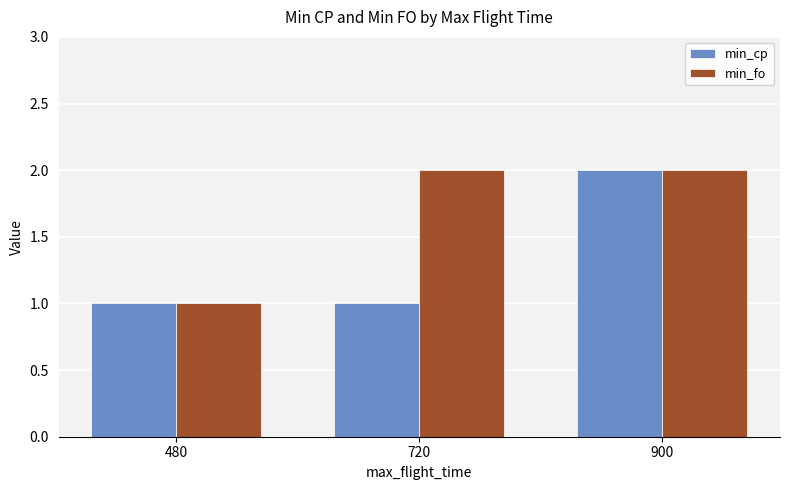

Is the value of min_fo at 900 greater than the value of min_cp at 720?

Yes